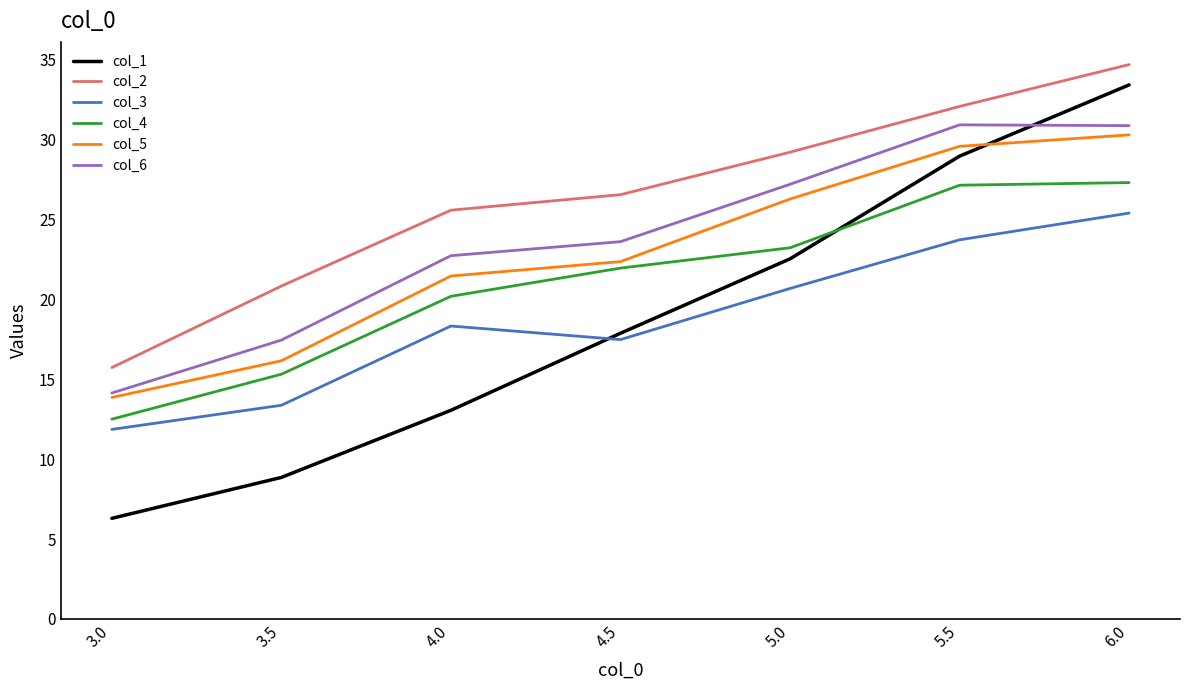

Read the col_2 value at 3.5.

20.8